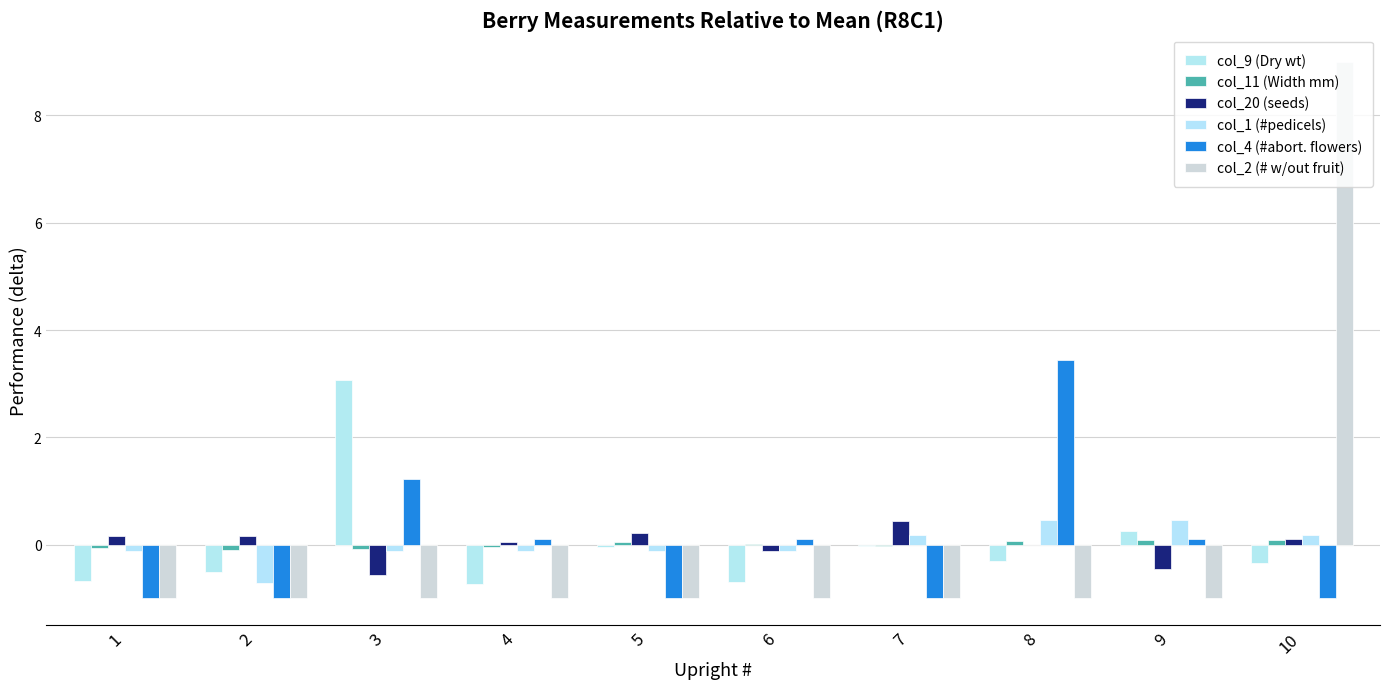

How many categories are shown in the chart?

10